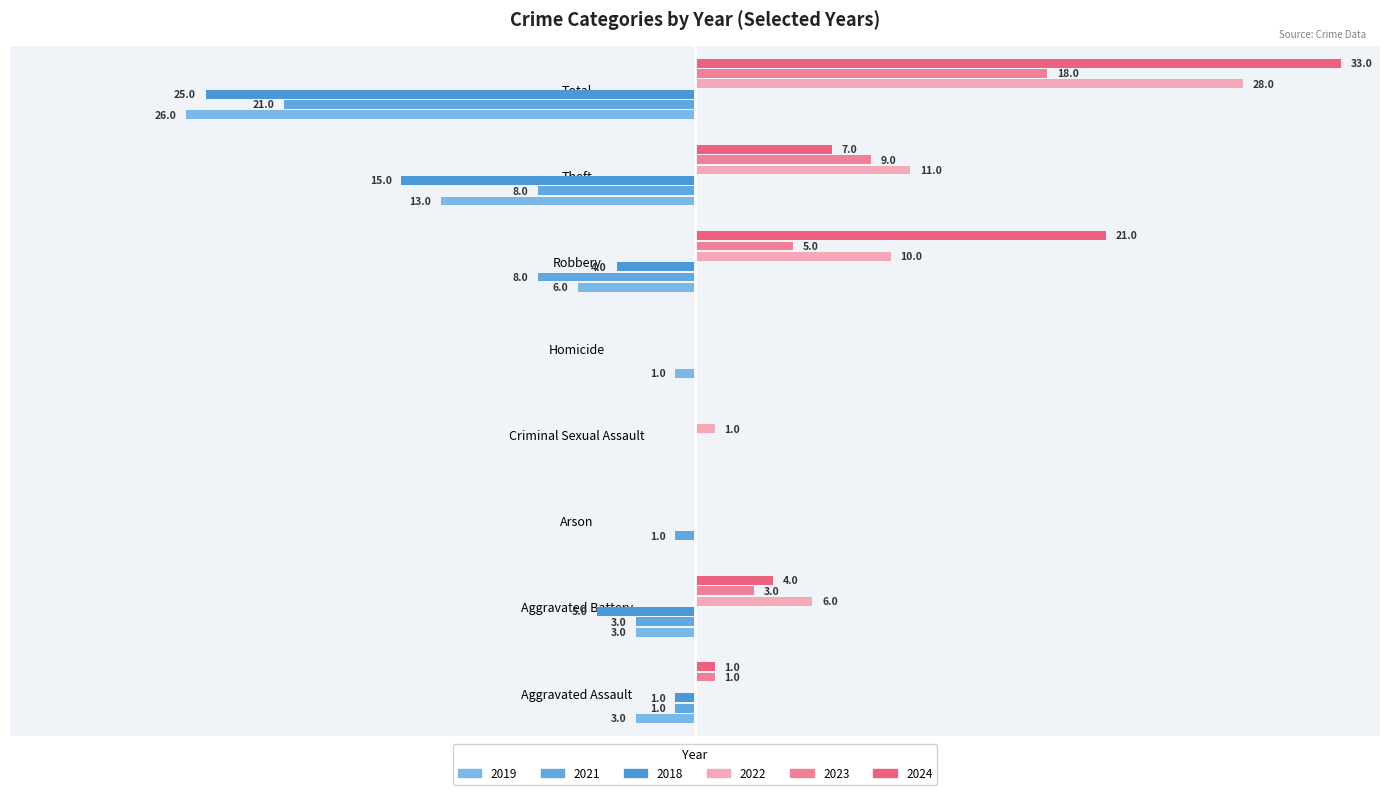

Reading right to left, list all the values displayed in this chart.

2019: Total=-26	Theft=-13	Robbery=-6	Homicide=-1	Criminal Sexual Assault=0	Arson=0	Aggravated Battery=-3	Aggravated Assault=-3
2021: Total=-21	Theft=-8	Robbery=-8	Homicide=0	Criminal Sexual Assault=0	Arson=-1	Aggravated Battery=-3	Aggravated Assault=-1
2018: Total=-25	Theft=-15	Robbery=-4	Homicide=0	Criminal Sexual Assault=0	Arson=0	Aggravated Battery=-5	Aggravated Assault=-1
2022: Total=28	Theft=11	Robbery=10	Homicide=0	Criminal Sexual Assault=1	Arson=0	Aggravated Battery=6	Aggravated Assault=0
2023: Total=18	Theft=9	Robbery=5	Homicide=0	Criminal Sexual Assault=0	Arson=0	Aggravated Battery=3	Aggravated Assault=1
2024: Total=33	Theft=7	Robbery=21	Homicide=0	Criminal Sexual Assault=0	Arson=0	Aggravated Battery=4	Aggravated Assault=1